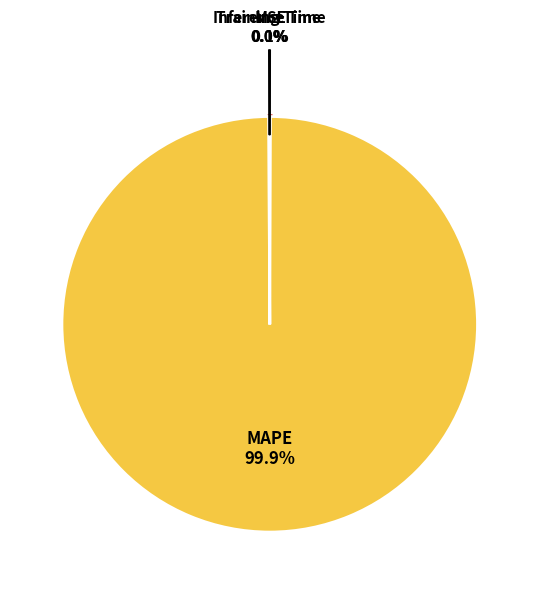

Is there any slice that represents more than half of the pie?

Yes